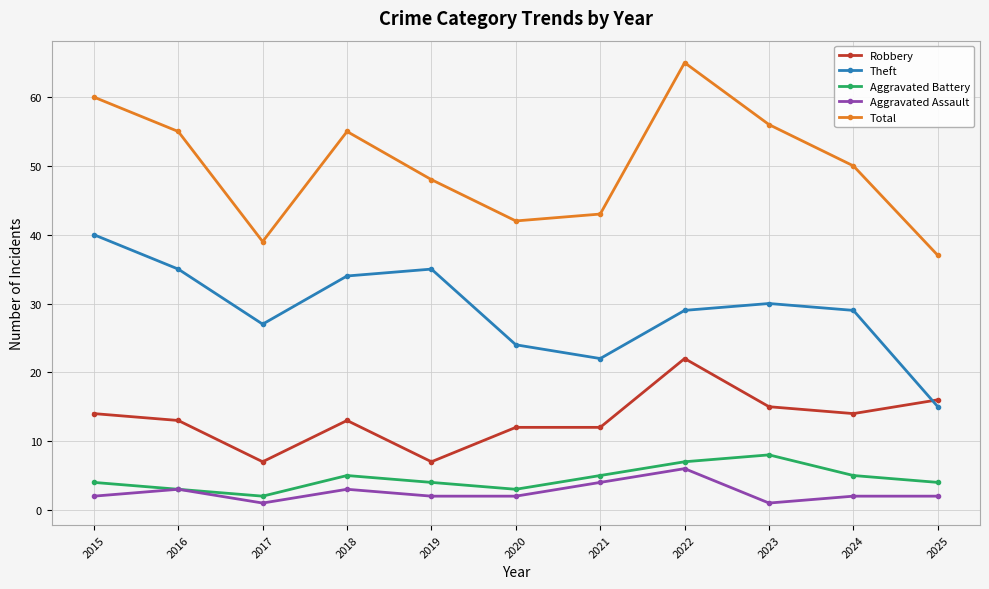

Where is the first local maximum for Total?

2018